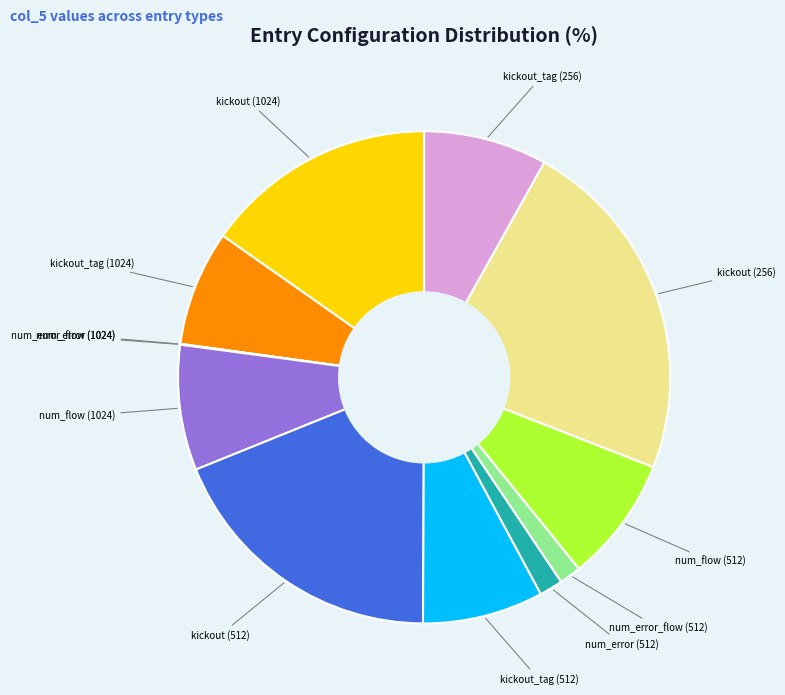

Is there any slice that represents more than half of the pie?

No